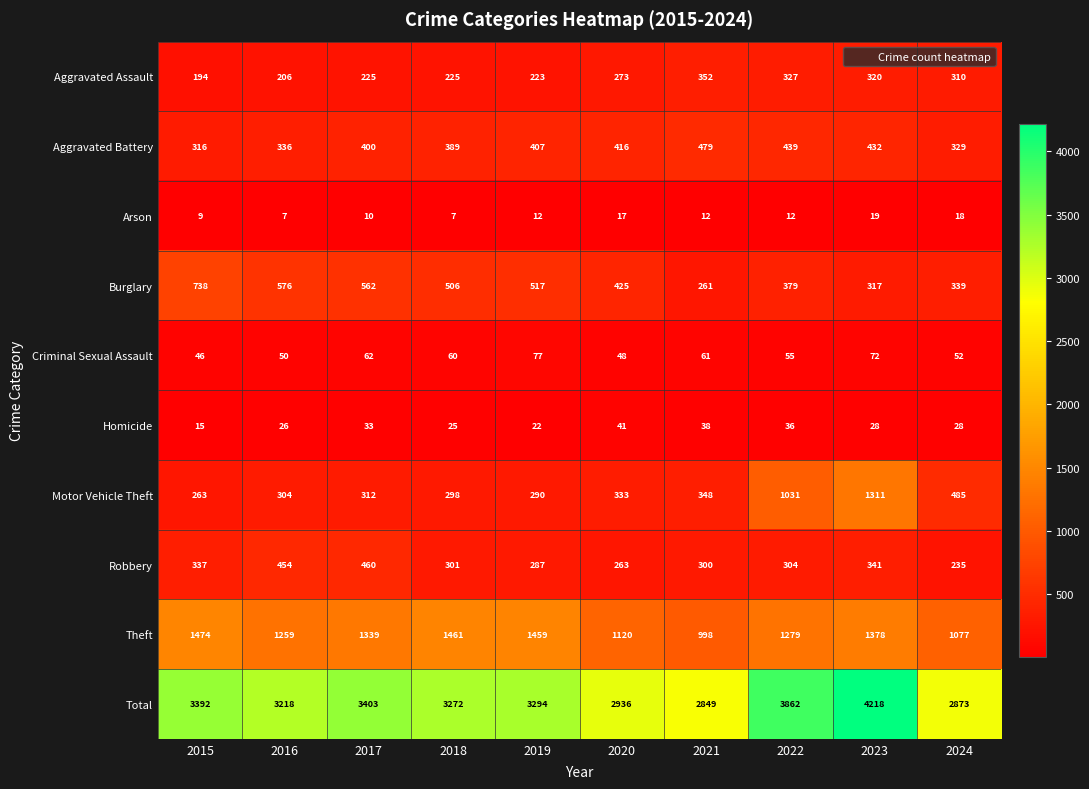

Between 2018 and 2023, which series saw the biggest shift?

Motor Vehicle Theft